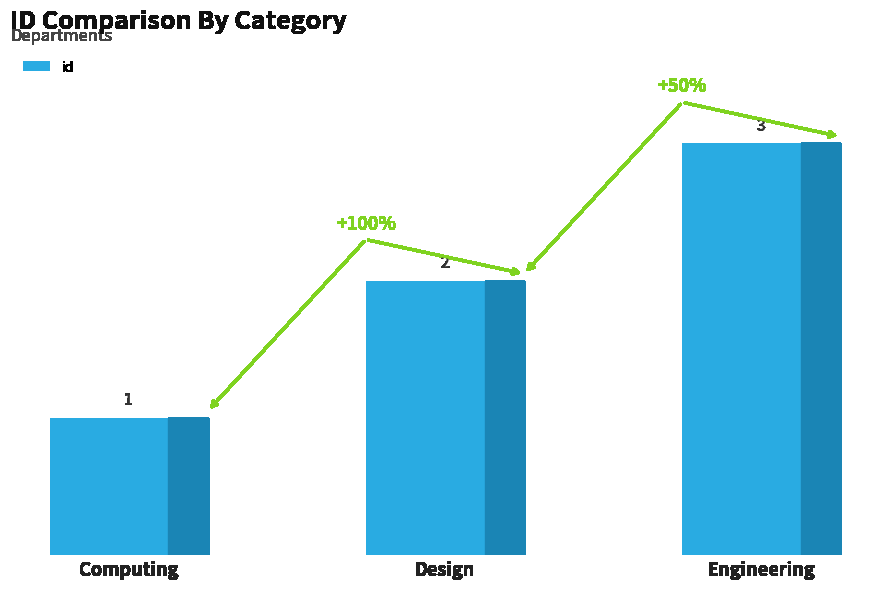

How many distinct data groups are displayed?

1